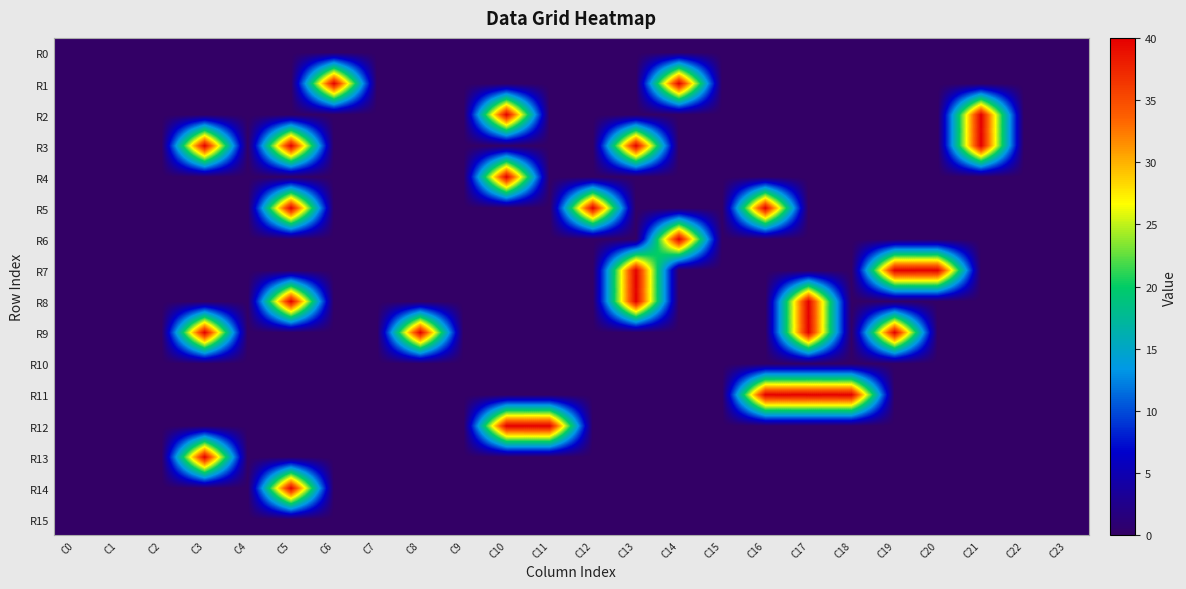

List the series in order of their peak value, highest first.

R1, R2, R3, R4, R5, R6, R7, R8, R9, R11, R12, R13, R14, R0, R10, R15